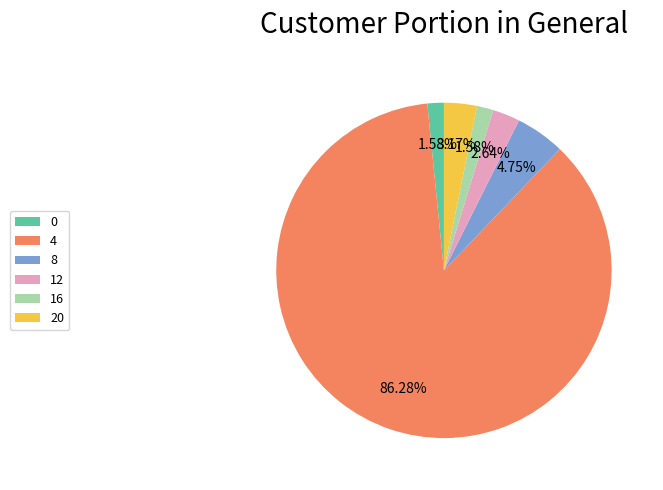

Which category has the biggest portion of the pie?

4